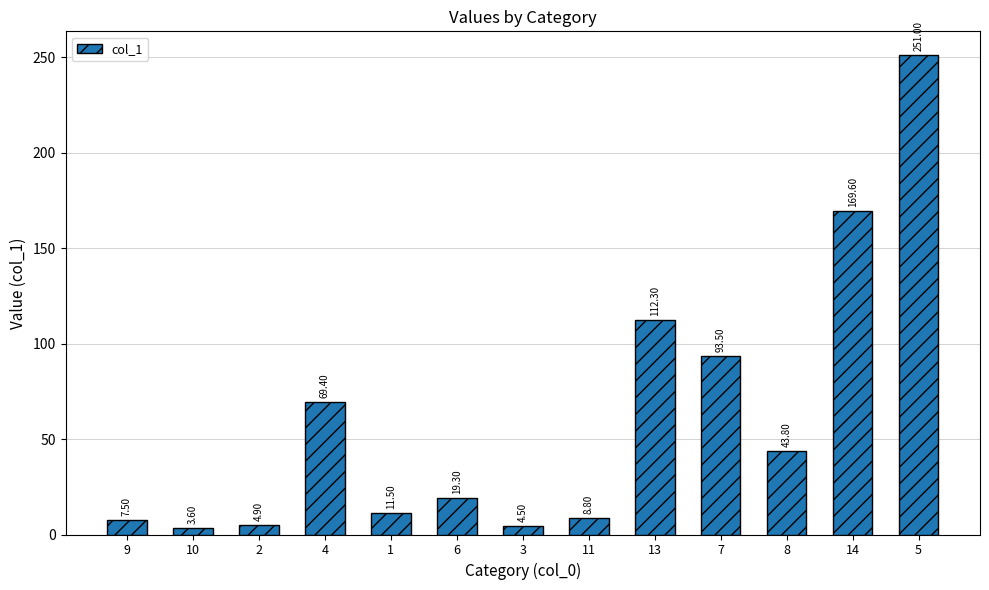

What is the sum of the values at 11 and 7?

102.3